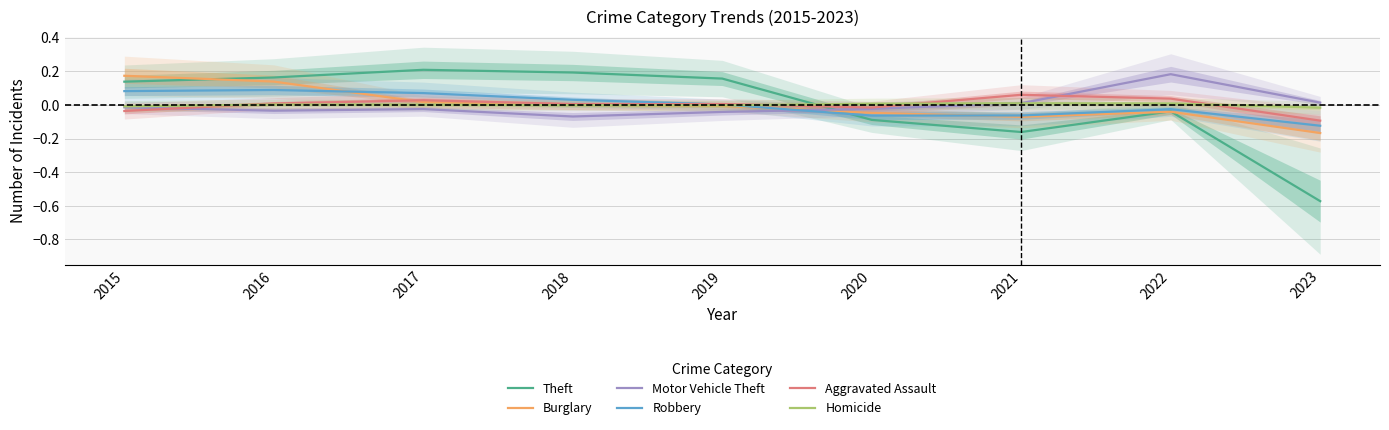

At how many categories does at least one series exceed 0?

9